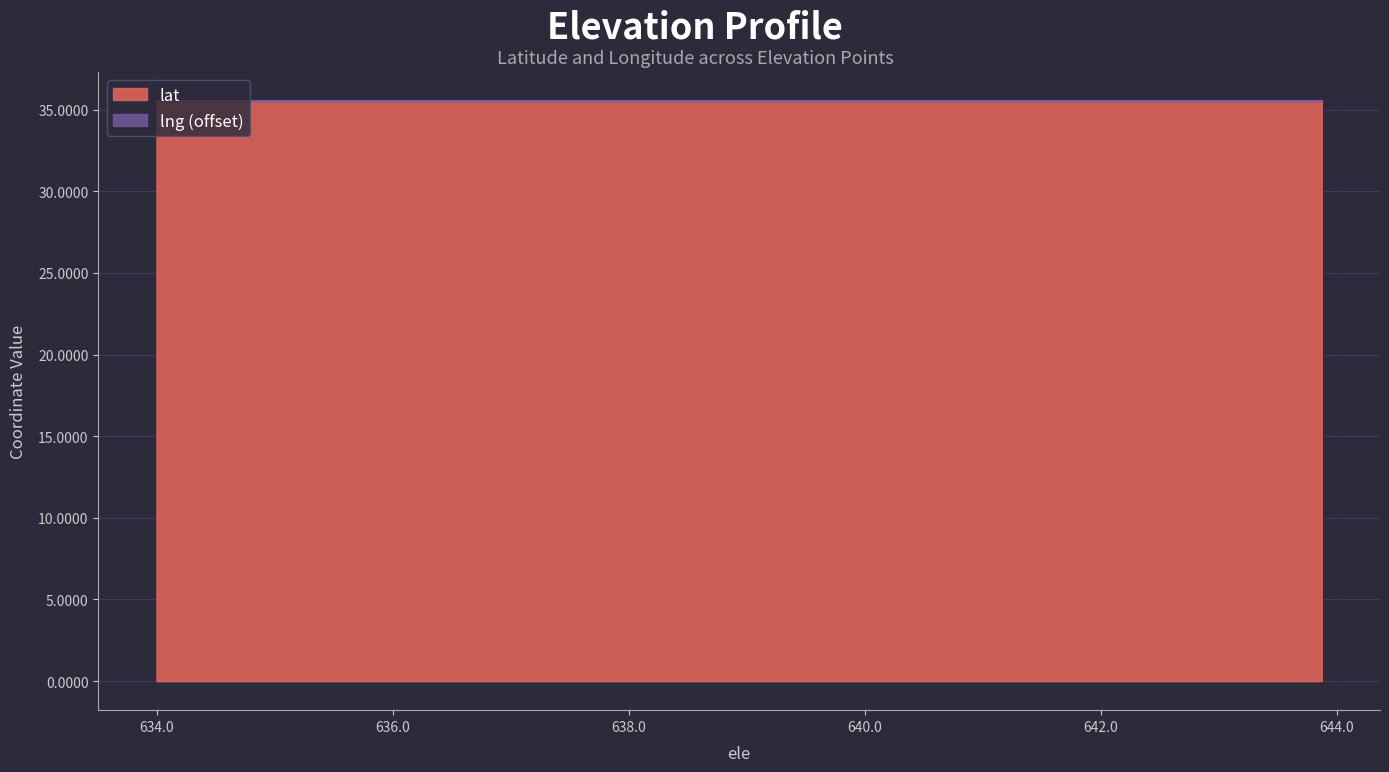

What is the ratio of the value at 637.983520508 to the value at 637.33380127?

1.0